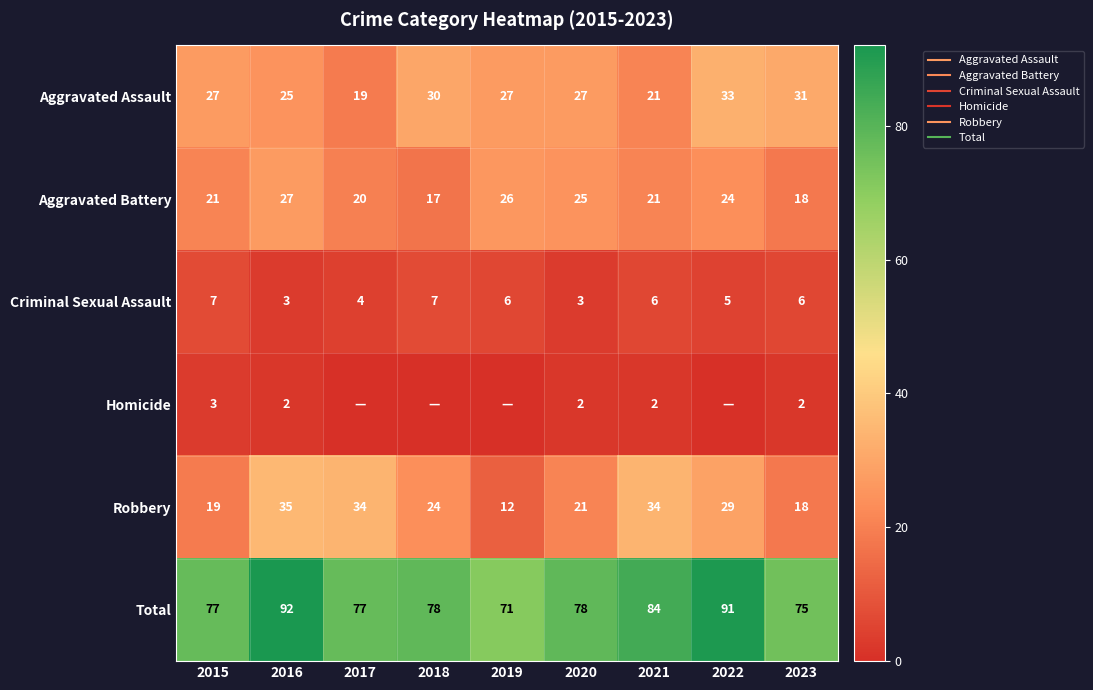

What is the sum of the Total values at 2021 and 2019?

155